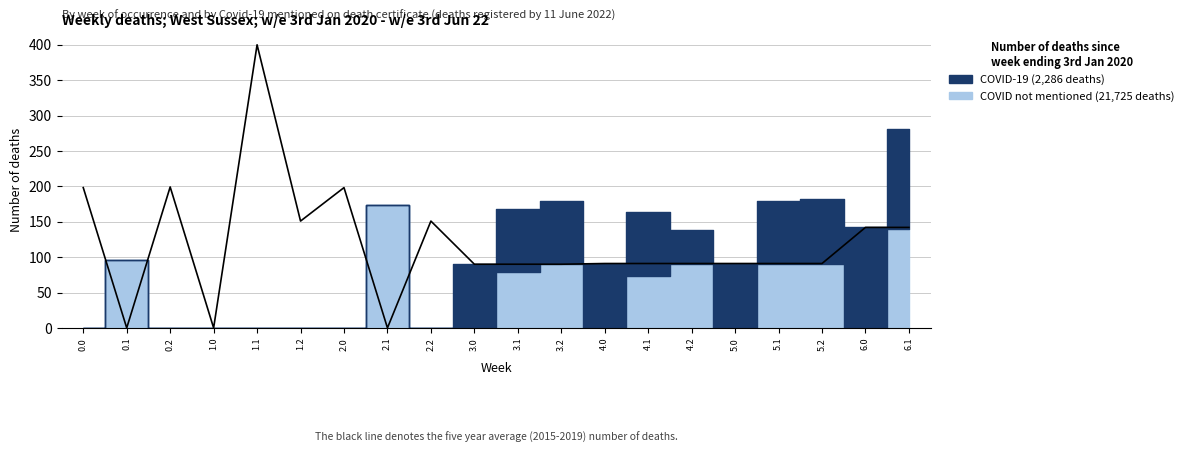

At how many categories does at least one series exceed 50?

19